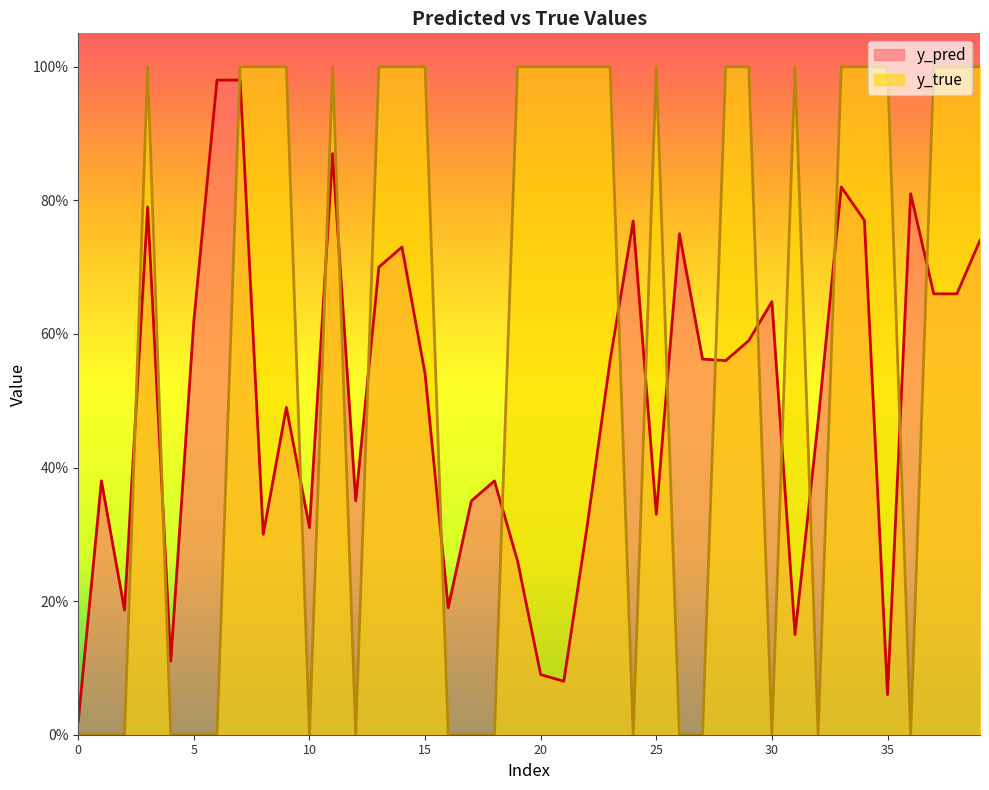

How many data points does each series have?

40